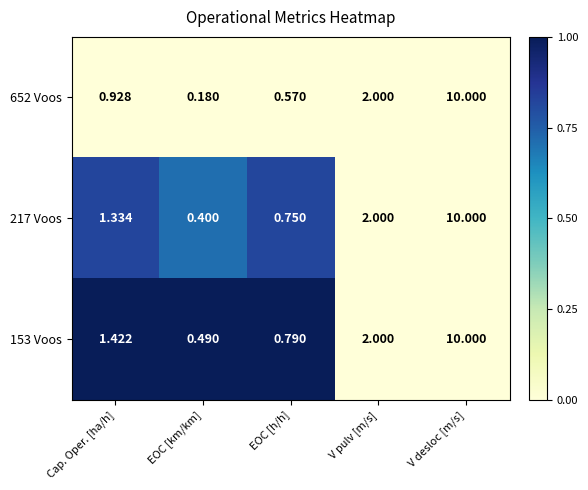

Between EOC [h/h] and V desloc [m/s], which series saw the biggest shift?

652 Voos